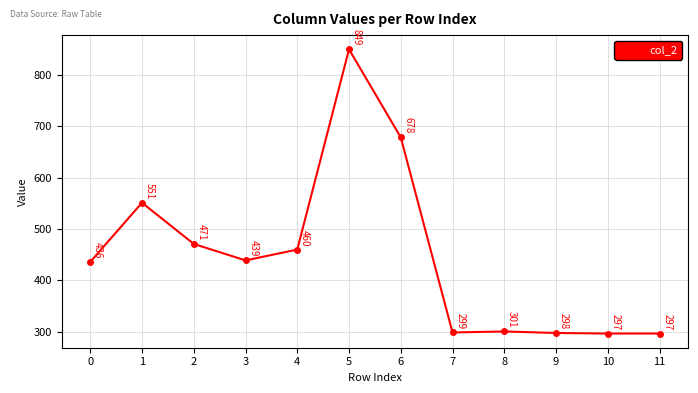

How many values are below 439?

6